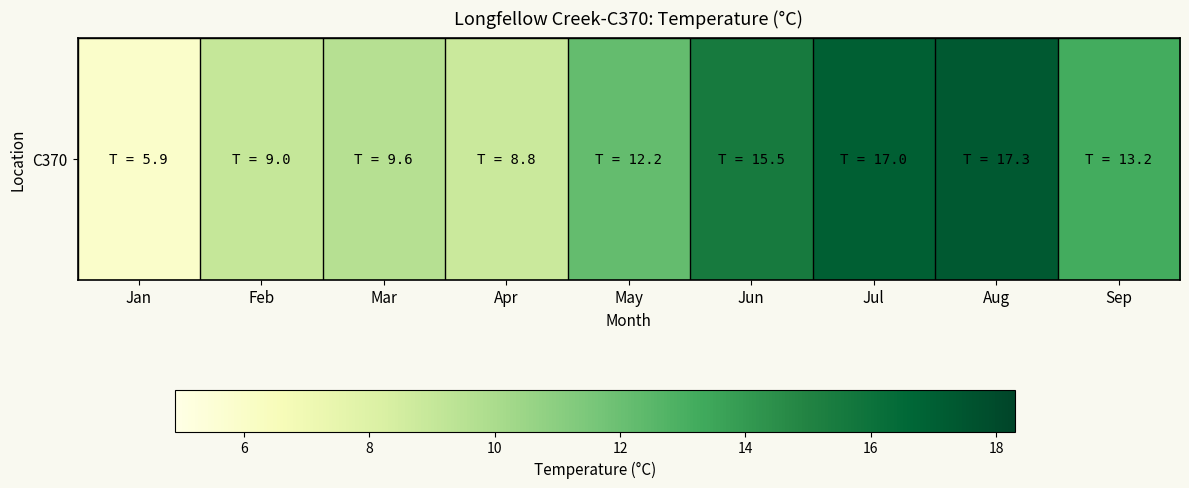

How many data points are less than 12?

4